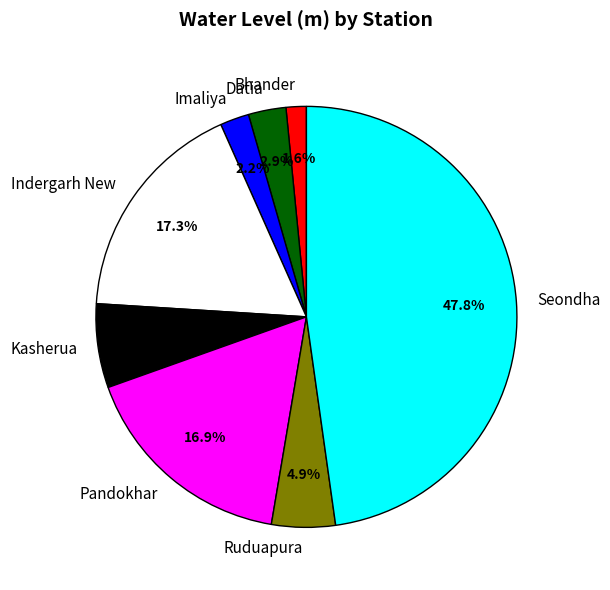

Approximately how many times larger is the value at Indergarh New compared to Kasherua?

2.7